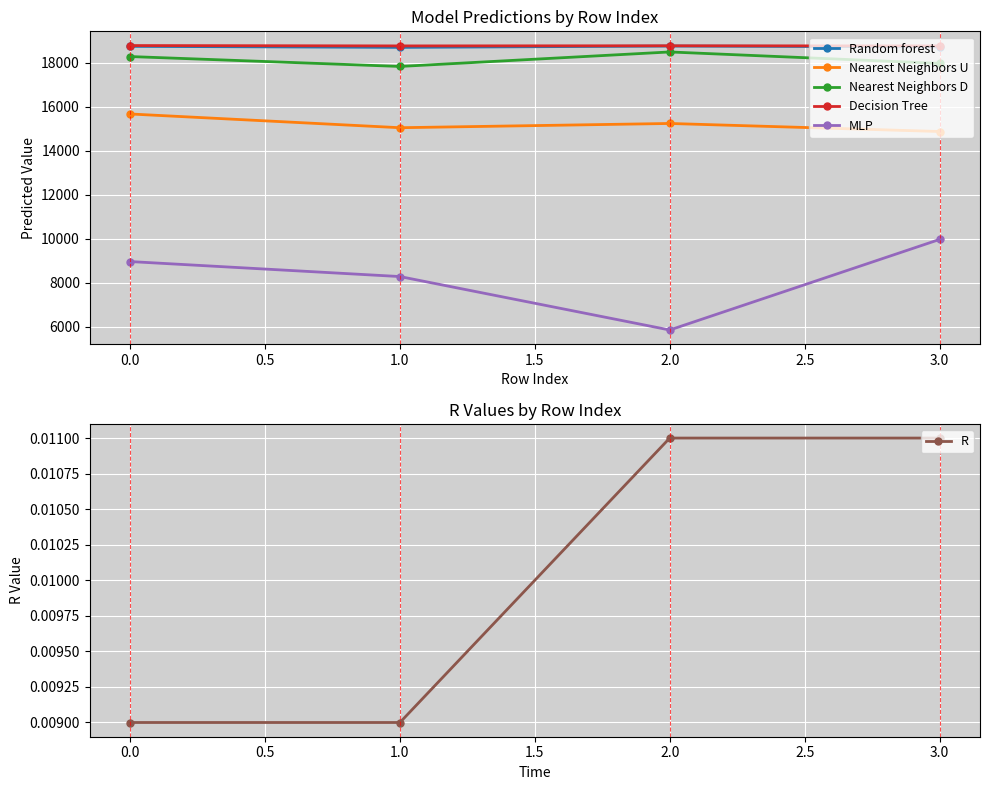

True or false: Nearest Neighbors D has more than 2 points higher than both neighbors.

False